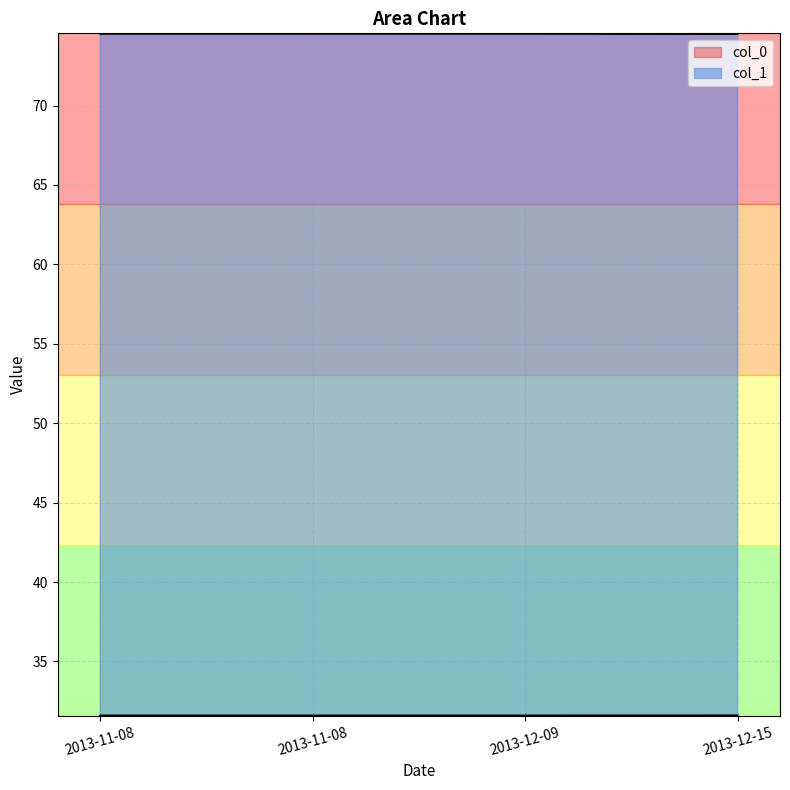

Reading left to right, transcribe all the data shown in this chart.

col_0: 31.6	31.6	31.6	31.6
col_1: 74.5	74.5	74.5	74.5